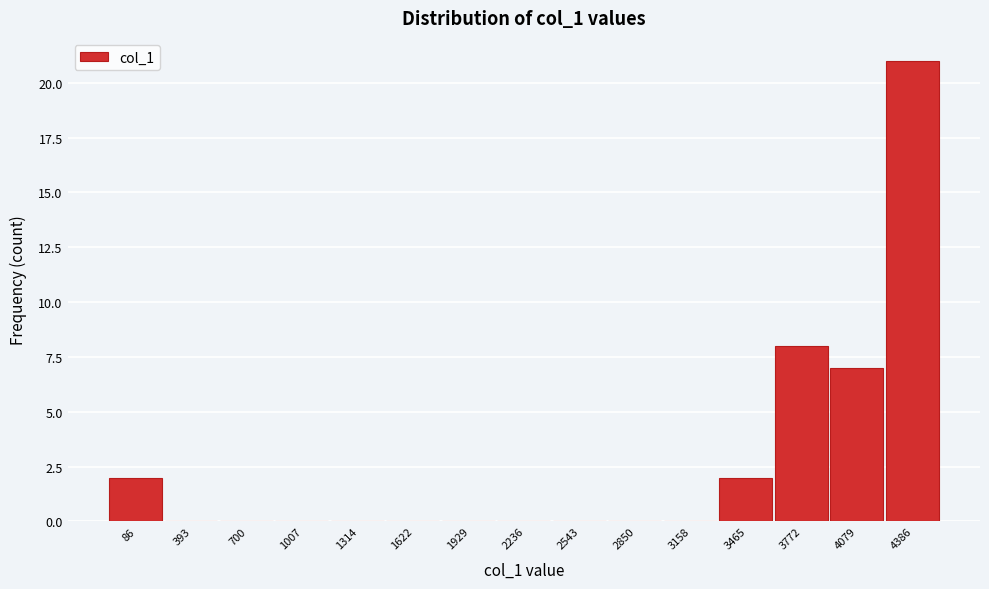

Reading left to right, transcribe all the data shown in this chart.

86=2	393=0	700=0	1007=0	1314=0	1622=0	1929=0	2236=0	2543=0	2850=0	3158=0	3465=2	3772=8	4079=7	4386=21